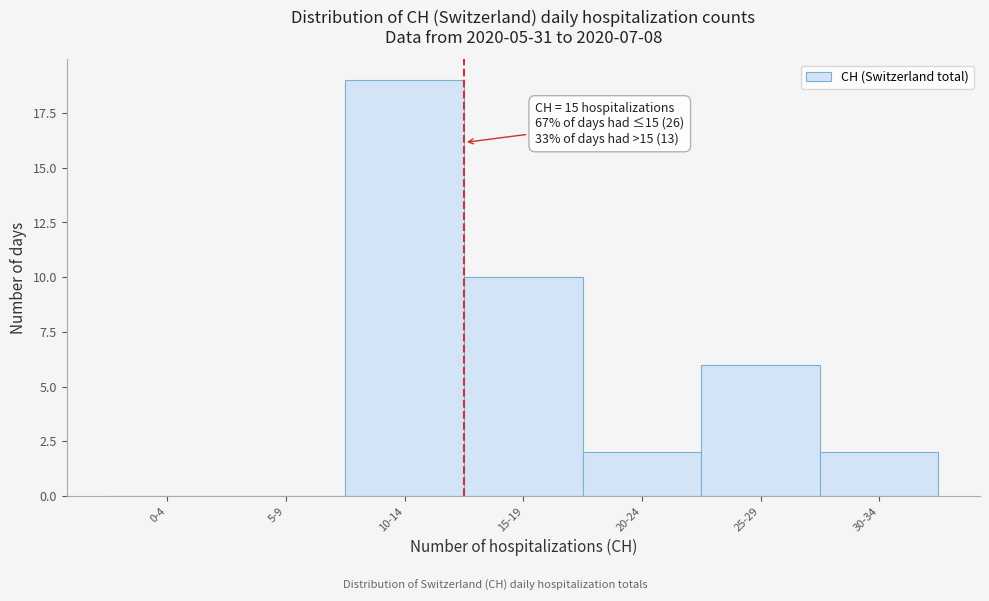

Reading left to right, extract all data points from this chart.

0-4=0	5-9=0	10-14=19	15-19=10	20-24=2	25-29=6	30-34=2